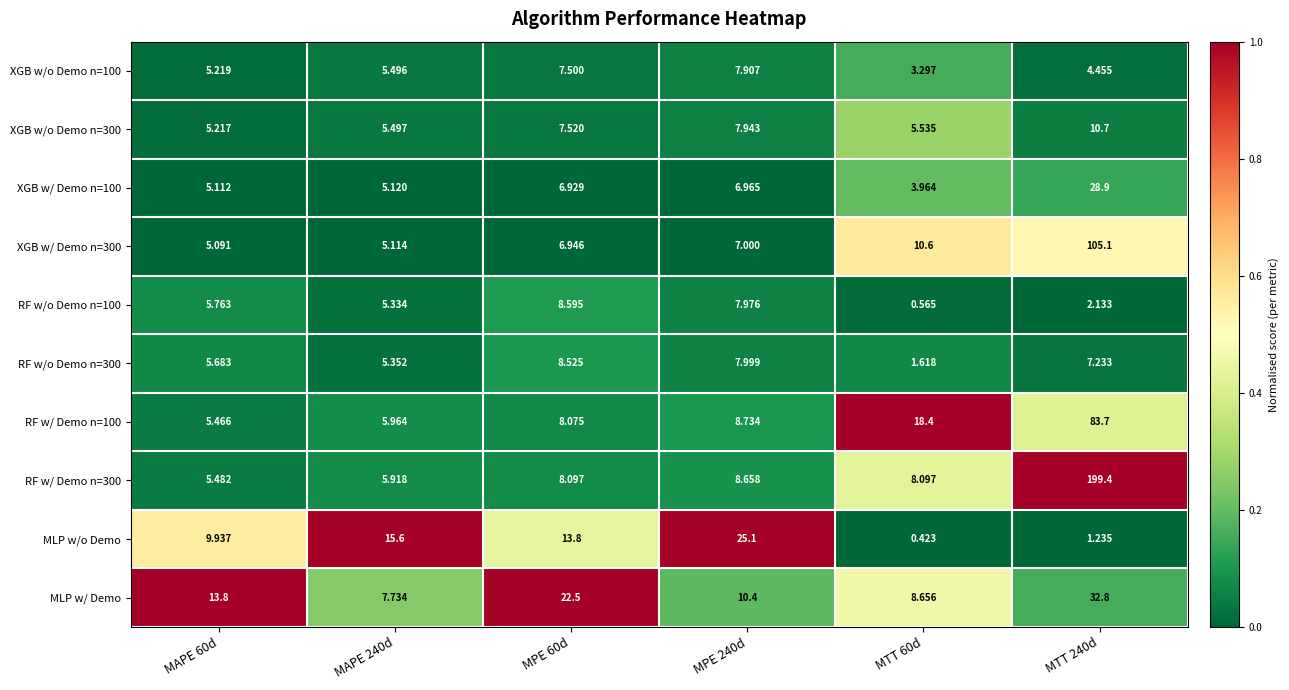

How many data points in XGB w/o Demo n=300 are above 7?

3